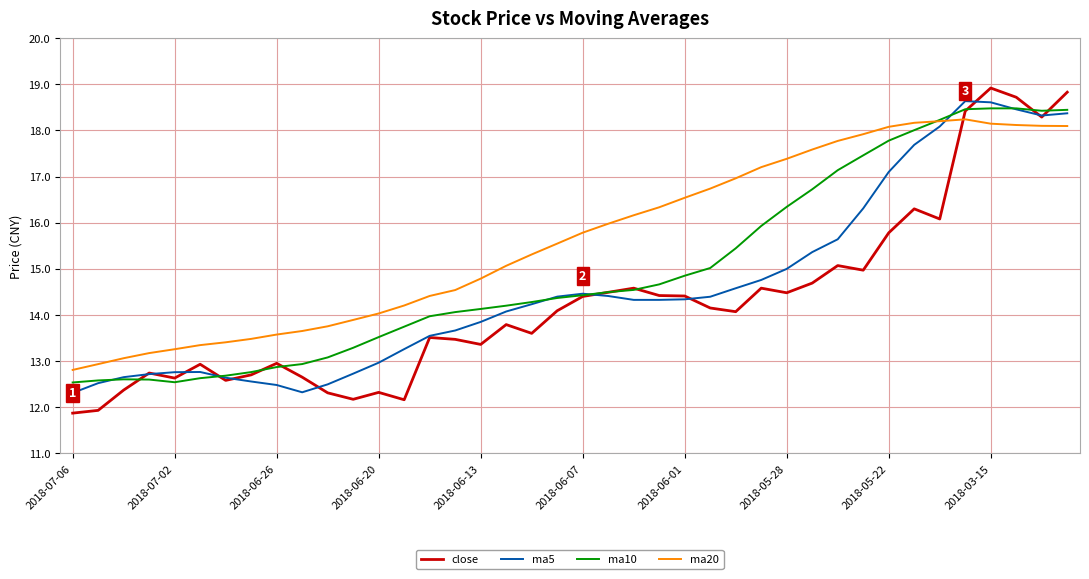

What is the maximum value for close?

18.9